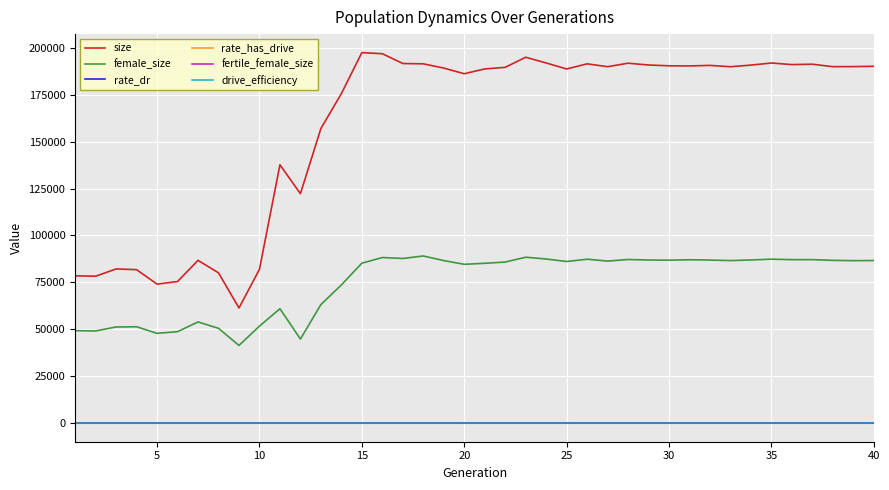

True or false: size and rate_dr intersect in this chart.

False